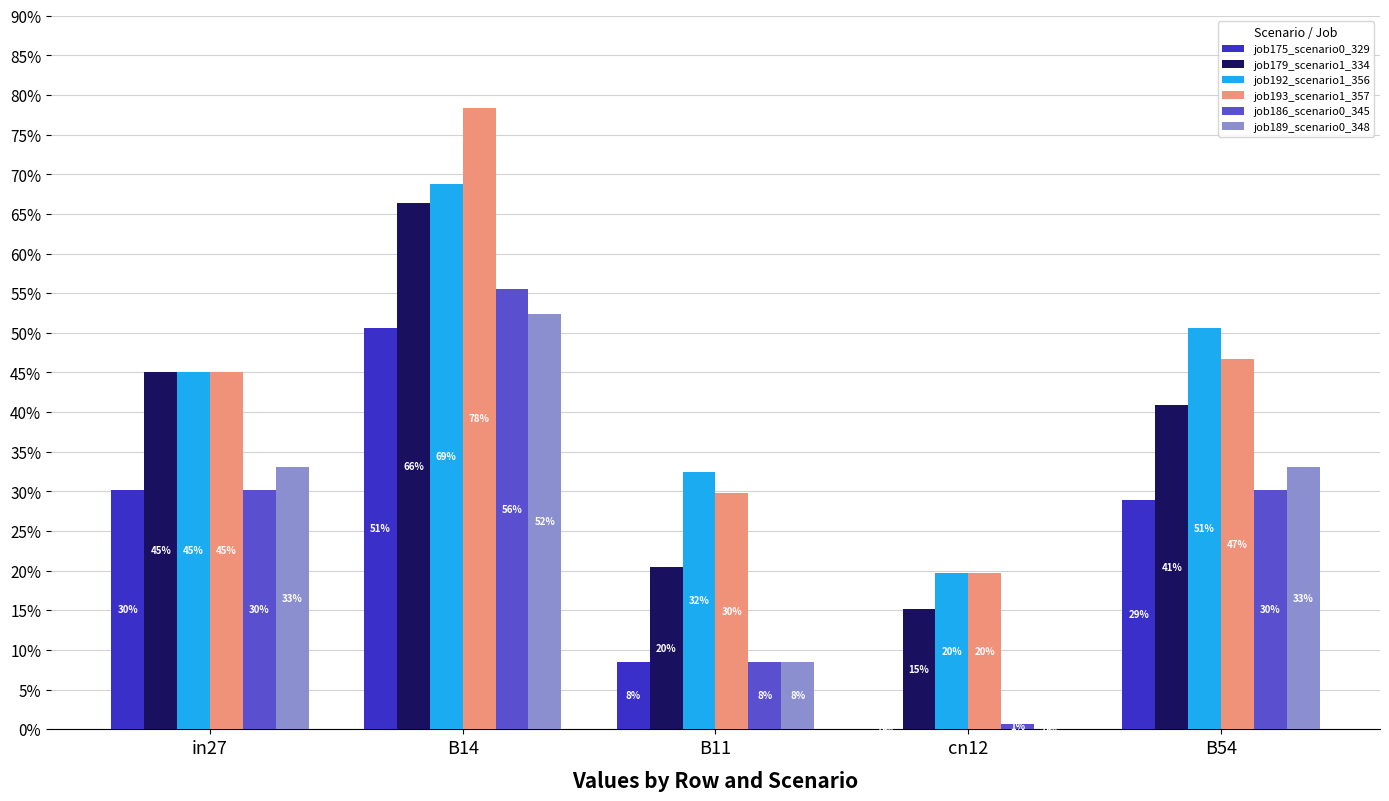

Which series has the largest range (max minus min)?

job193_scenario1_357